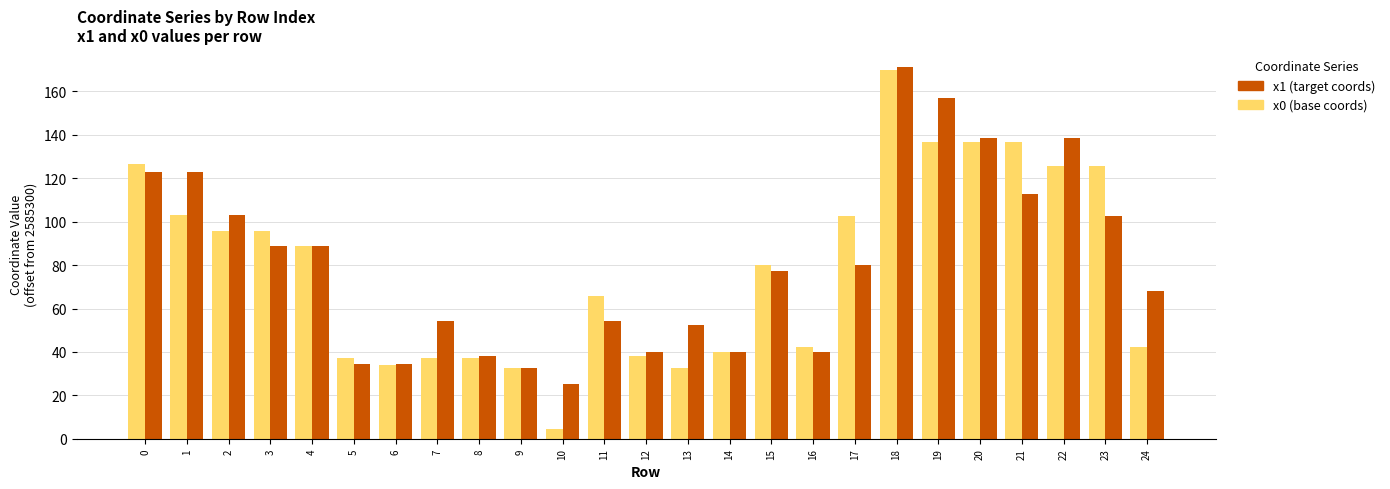

What is the spread (max minus min) of values at 16?

2.0